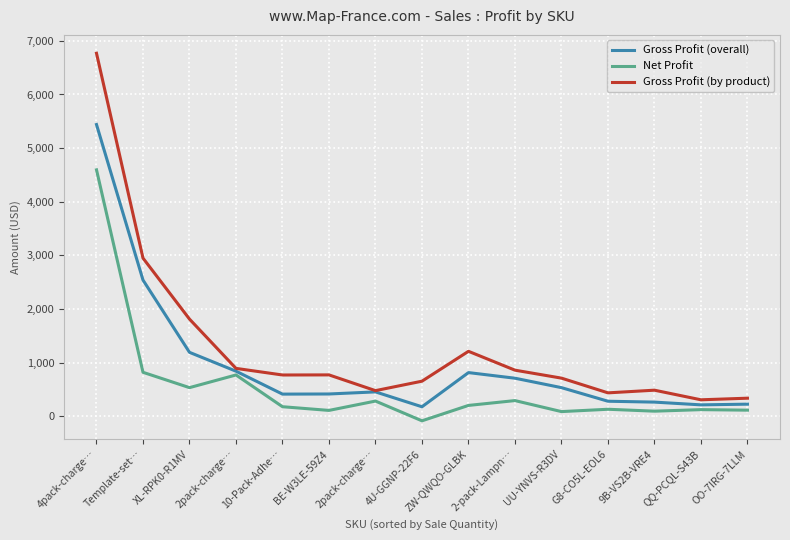

Does the chart display data point markers on the line(s)?

No